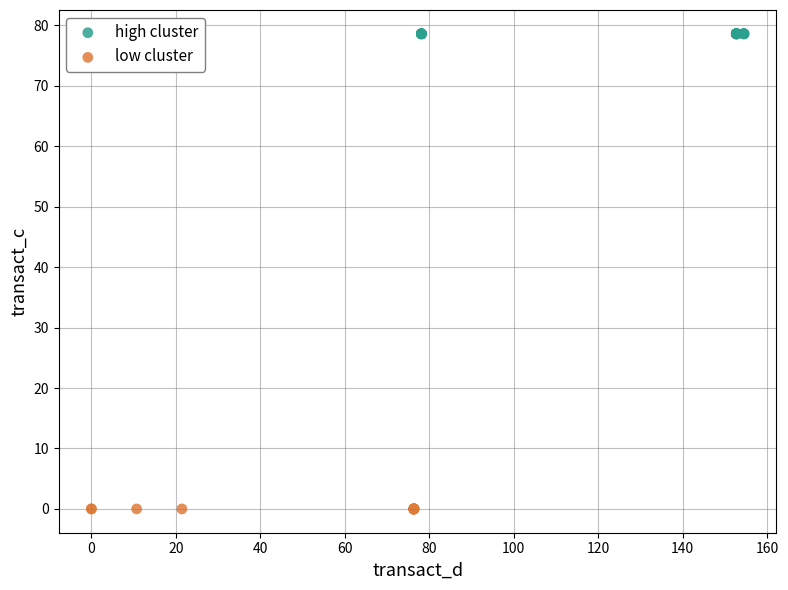

Which series reaches the minimum Y coordinate?

low cluster